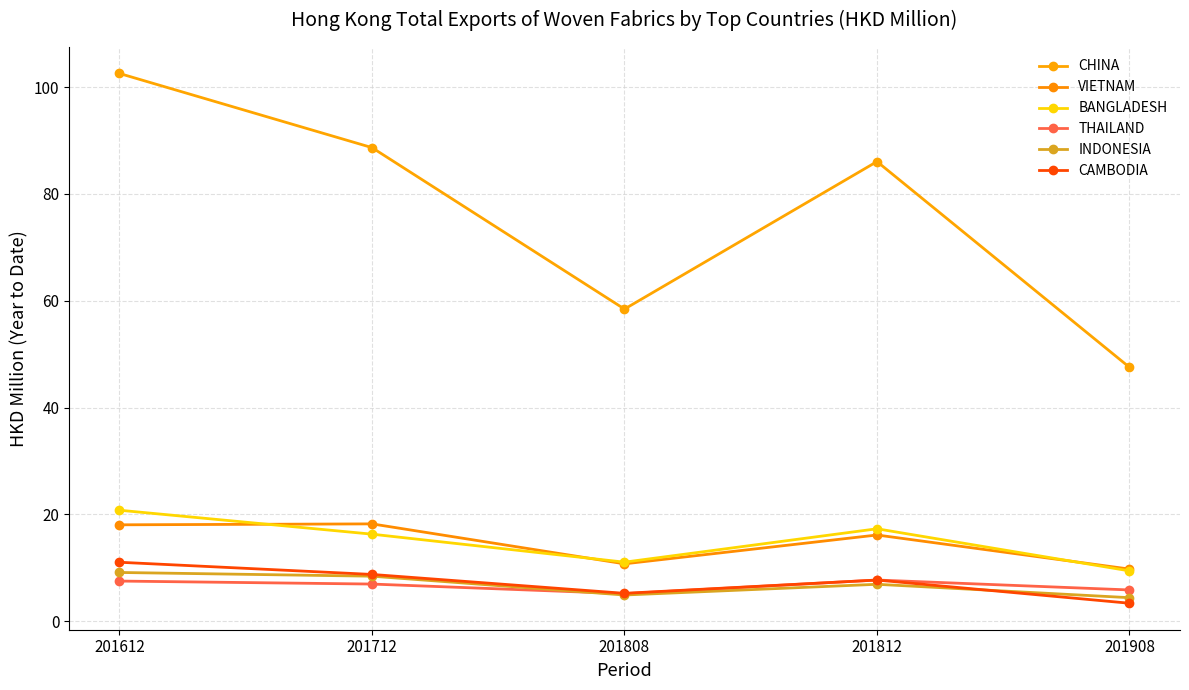

Count the number of categories in the chart.

5